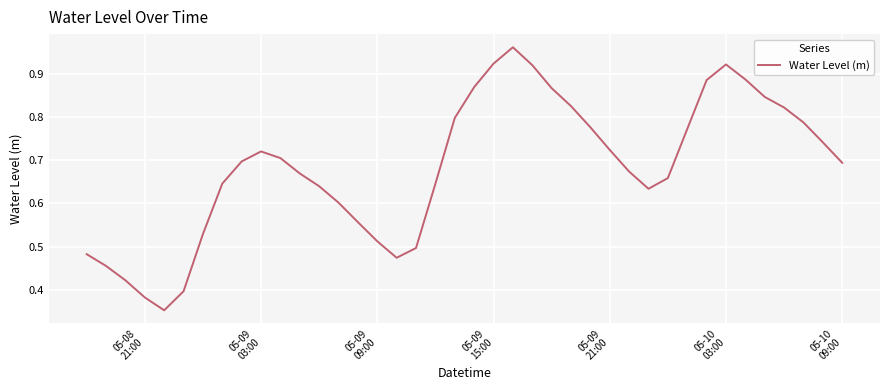

What is the sum of all values?

27.4